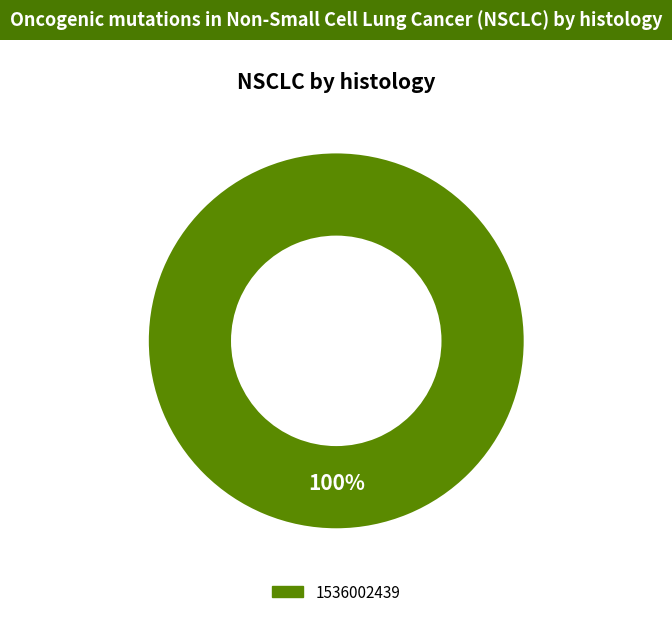

Is there a majority slice in this chart?

Yes